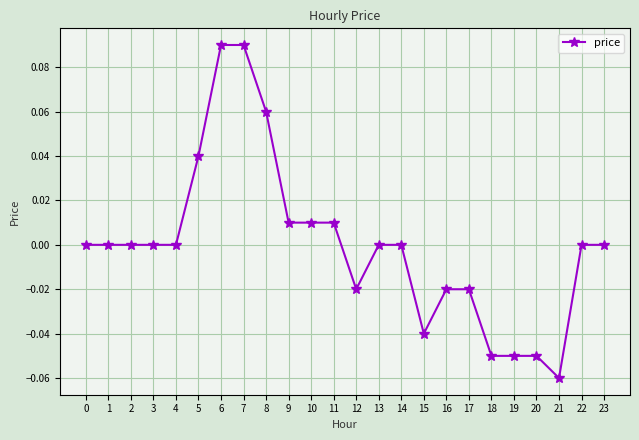

Which category has the lowest value across all series?

21